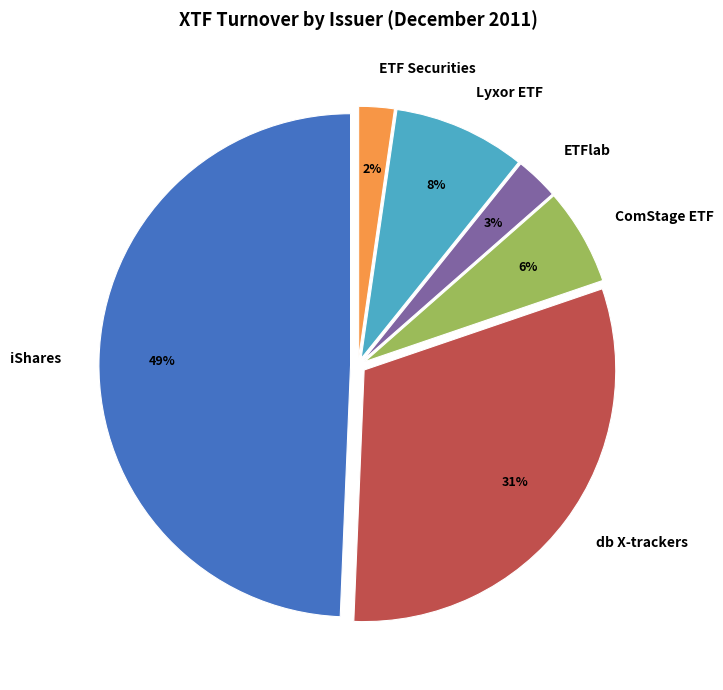

Which category has the biggest portion of the pie?

iShares